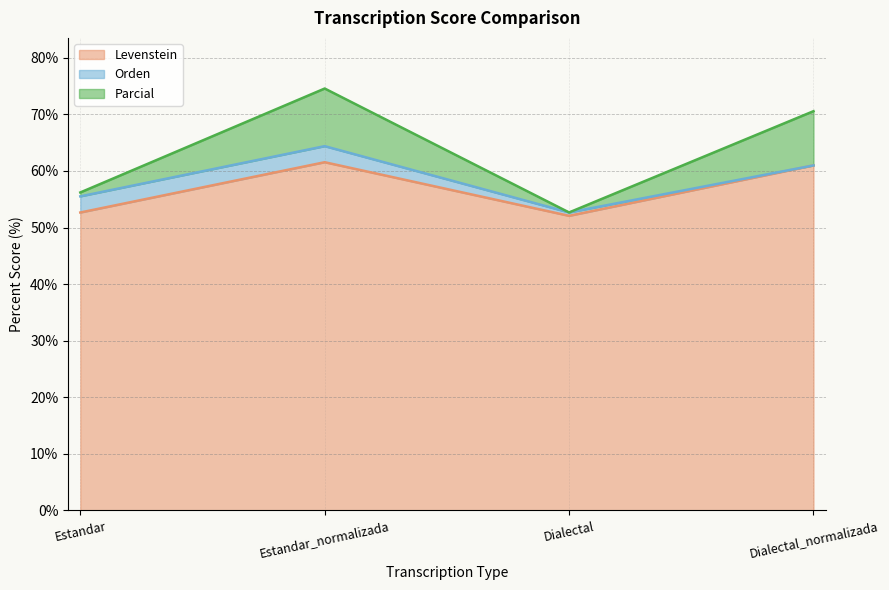

Which label corresponds to the smallest value in the chart?

Dialectal